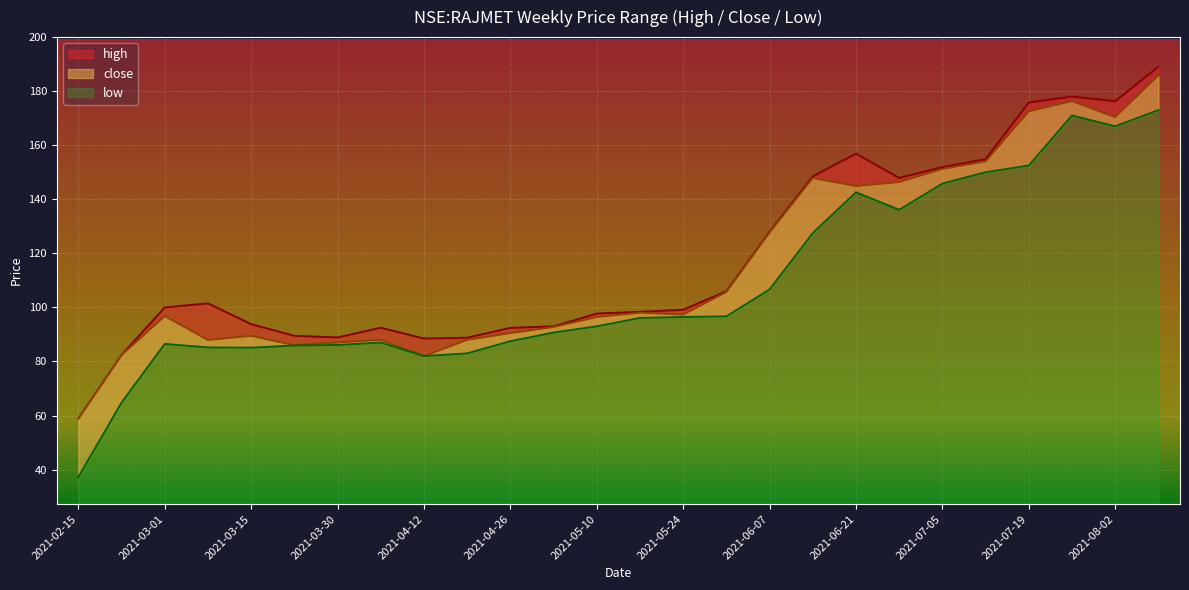

In close, how many points are higher than both neighbors (excluding endpoints)?

6